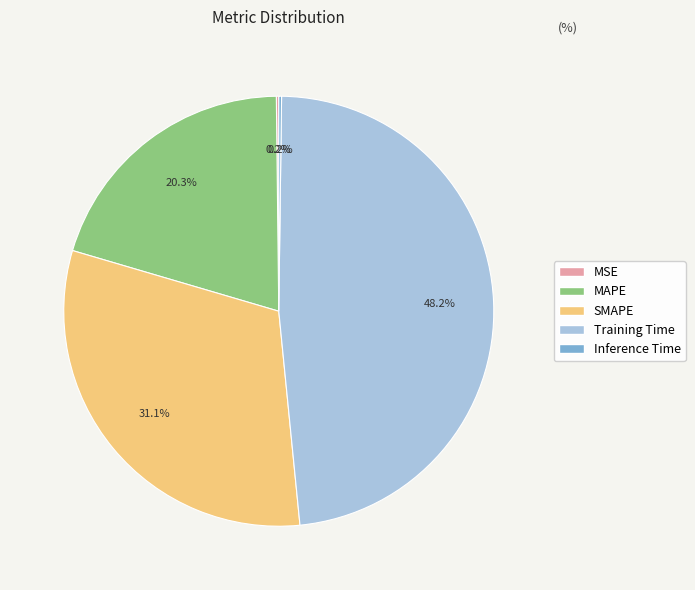

Between SMAPE and MAPE, which is larger?

SMAPE